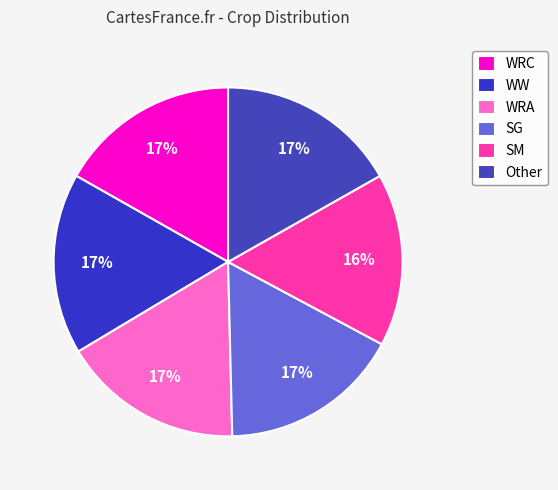

Count the number of slices in the pie.

6